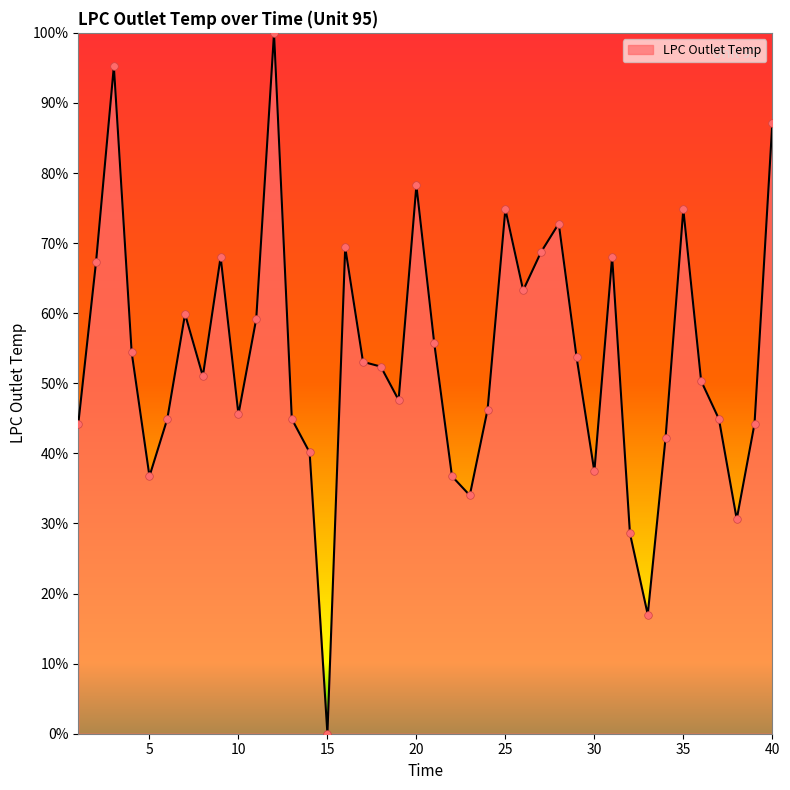

What is the greatest value displayed?

100.0